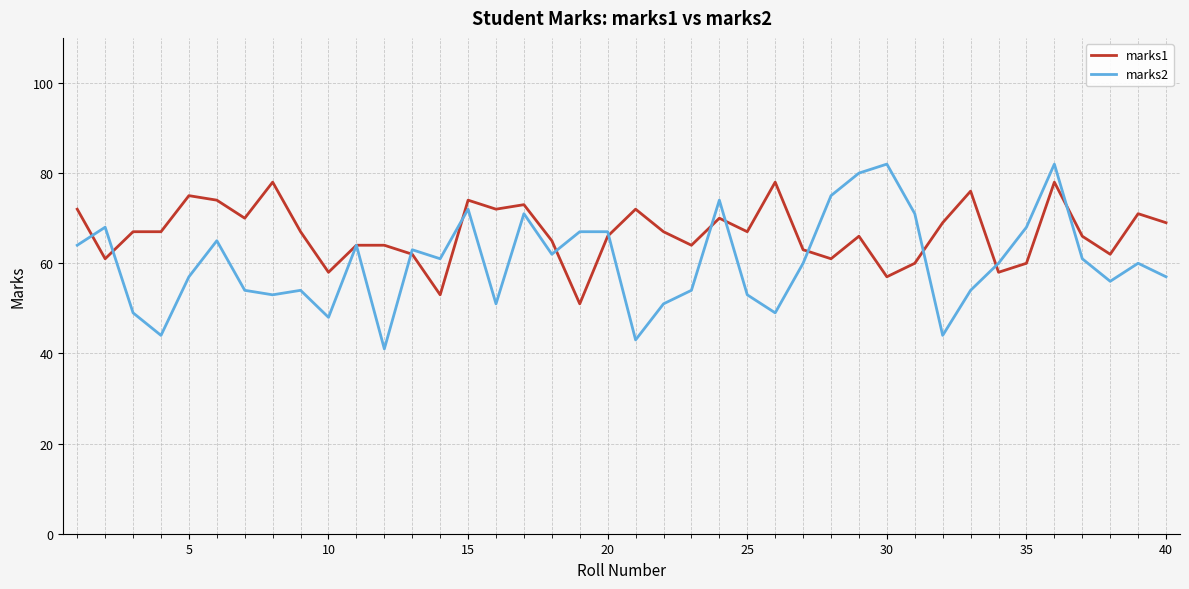

Which series has the widest spread of values?

marks2